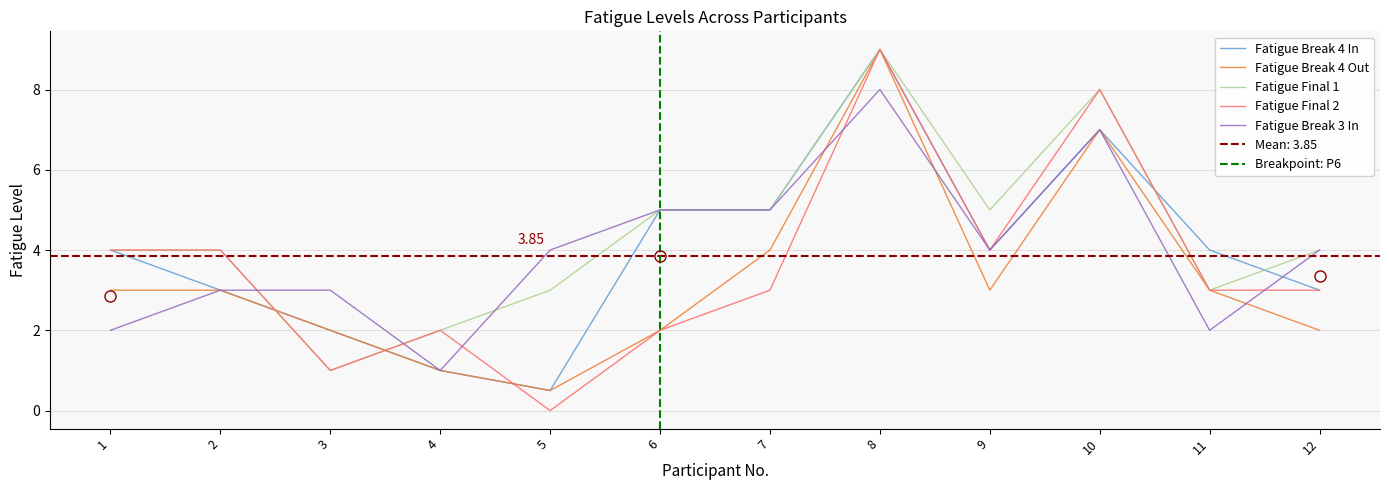

Count the Fatigue Break 4 In values in the range 3 to 5.

7